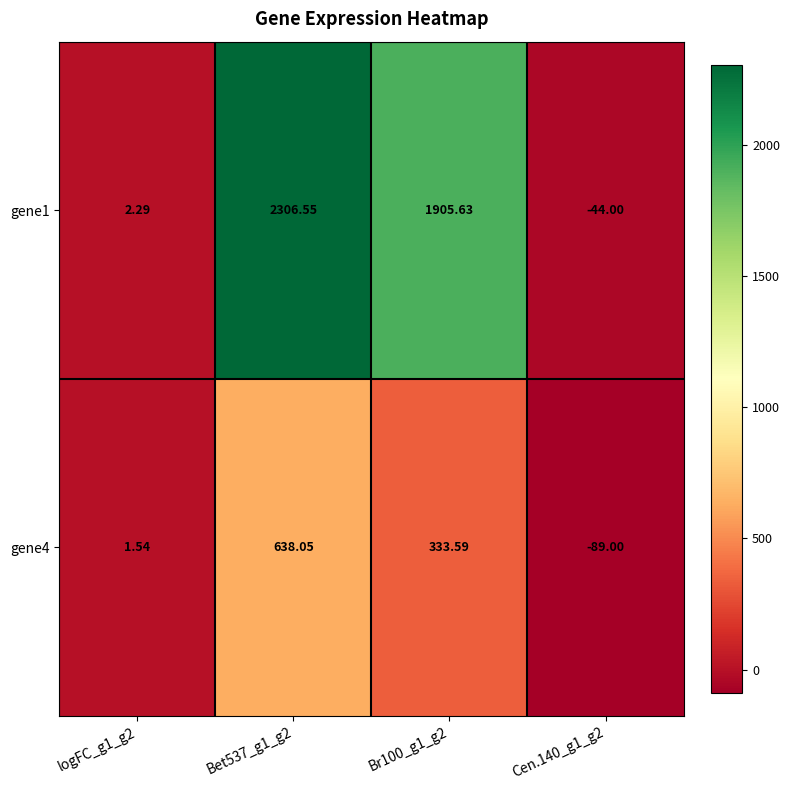

Rank the series at Bet537_g1_g2 from lowest to highest value.

gene4, gene1